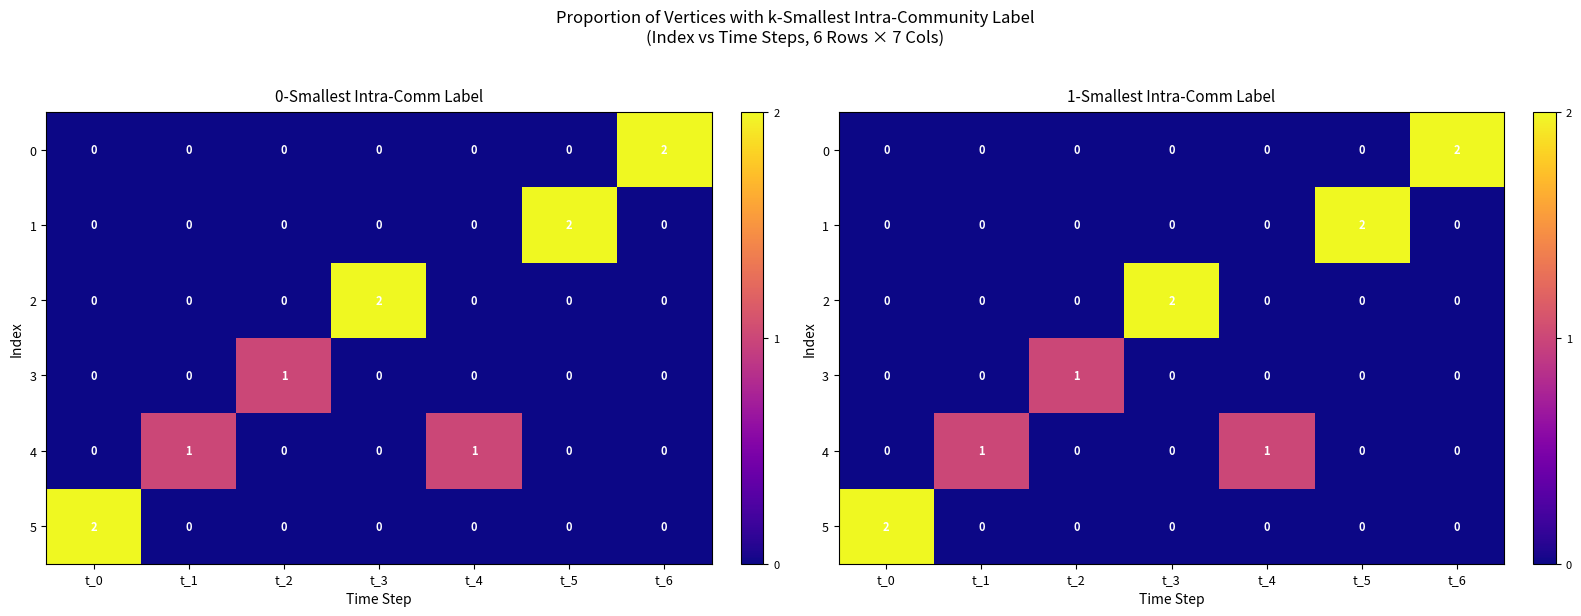

Is it true that 0 equals 0 at t_4?

True